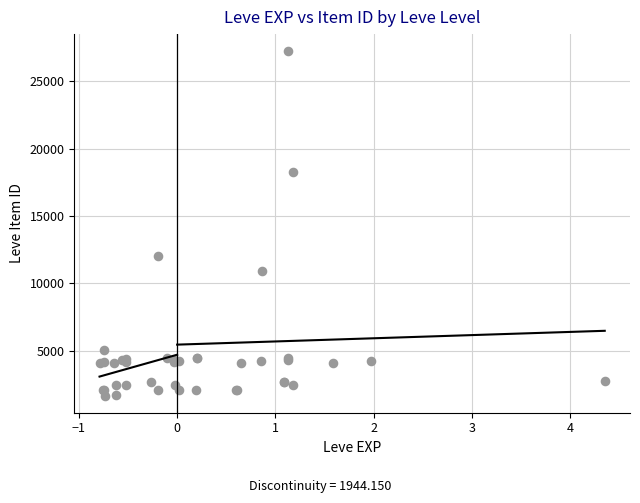

What Y value in the scatter plot is closest to 14448?

12018